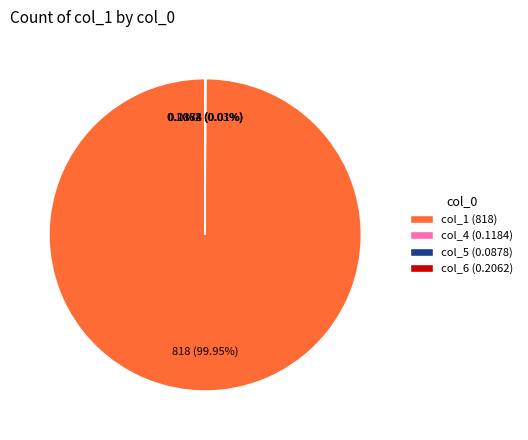

Which slice is the largest?

col_1 (818)